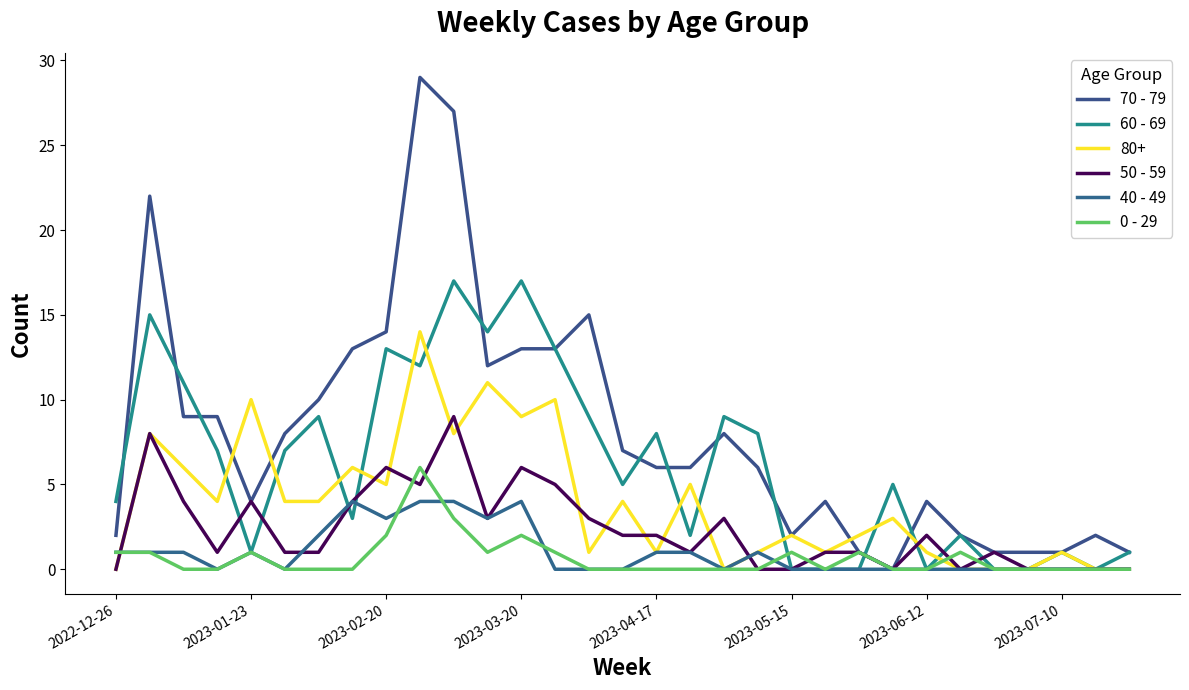

How many lines are shown in the chart?

6